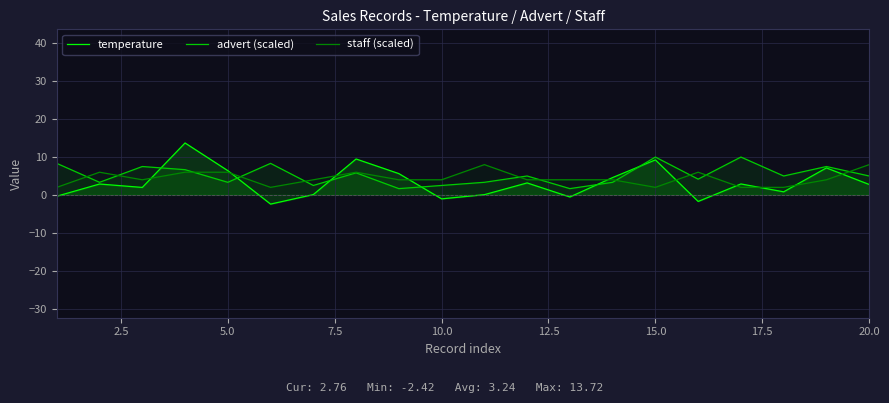

What is the difference between the maximum and minimum values in the advert (scaled) series?

8.3